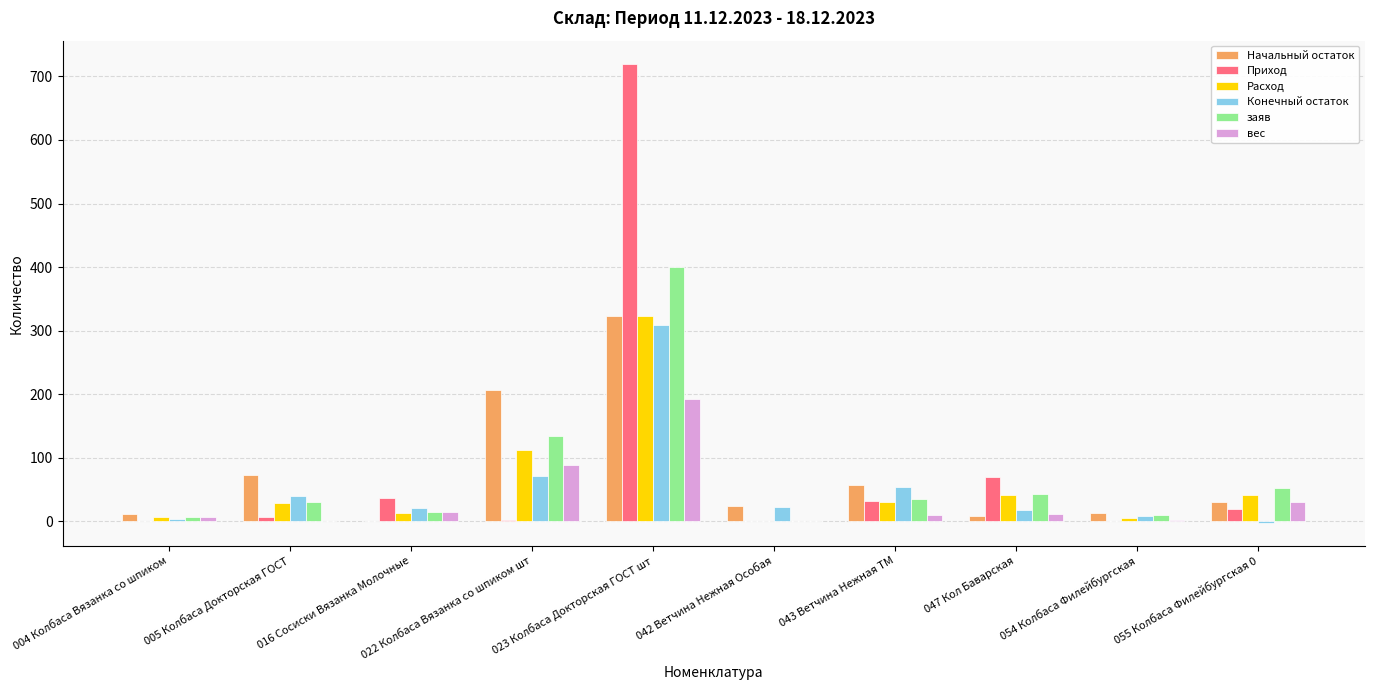

Where is Приход nearest to the value 360?

047 Кол Баварская